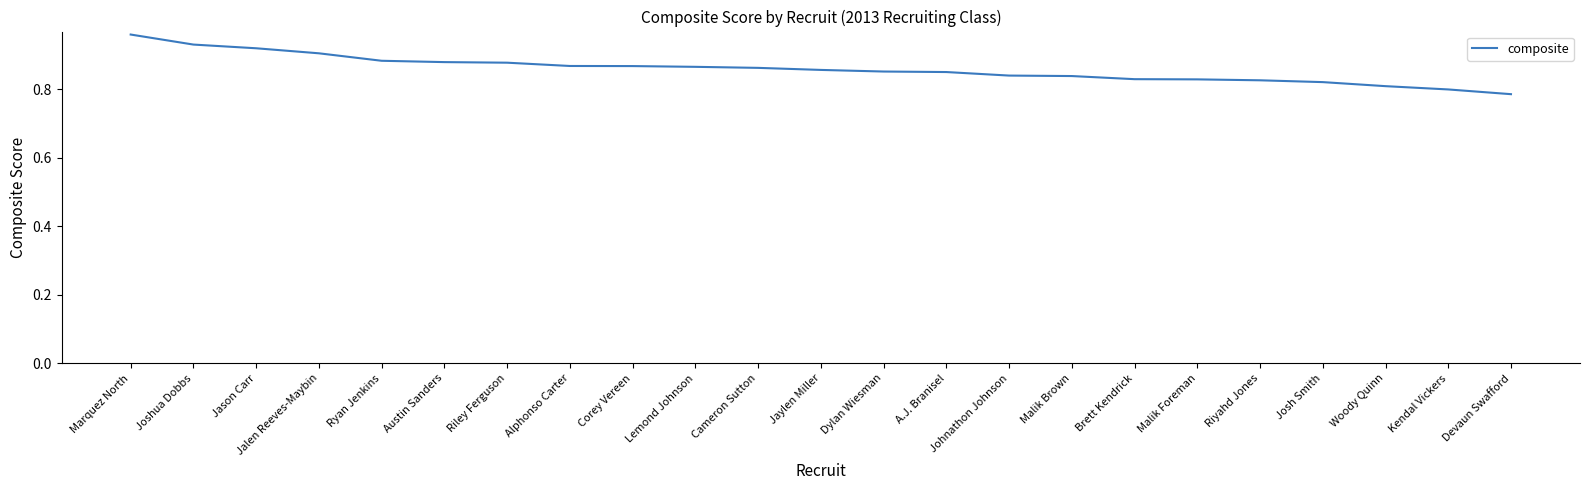

How many lines are shown in the chart?

1